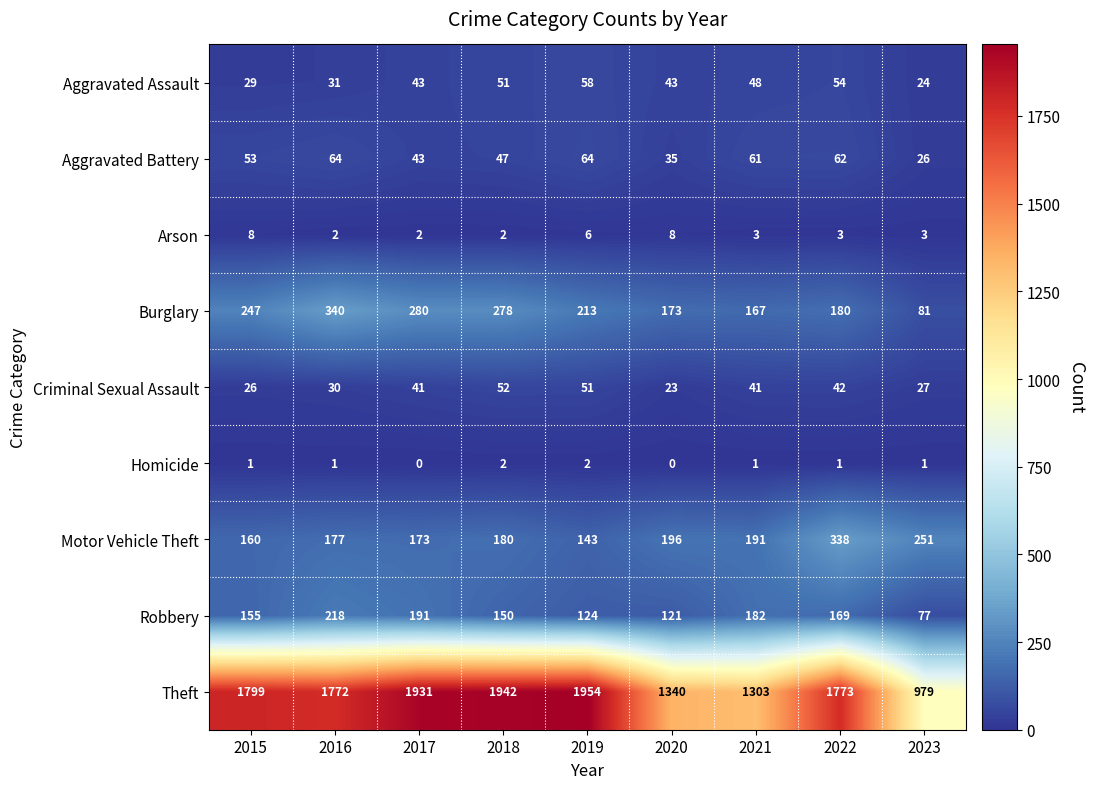

Is it true that Arson equals 1 at 2023?

False